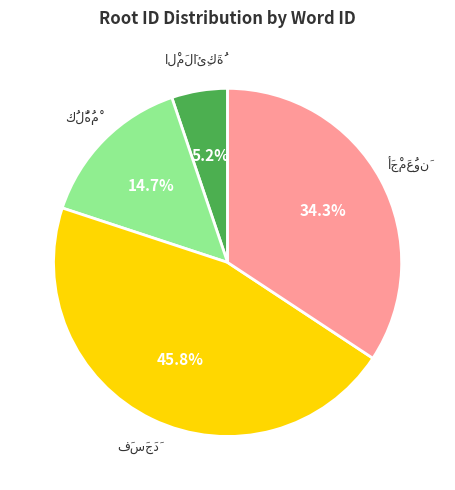

Is there any slice that represents more than half of the pie?

No